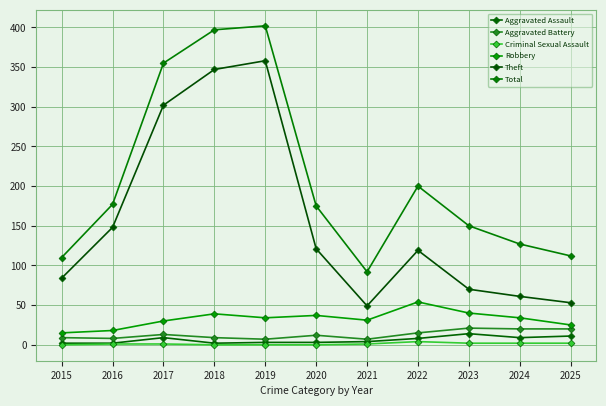

What is the difference between the maximum and minimum values in the Aggravated Battery series?

14